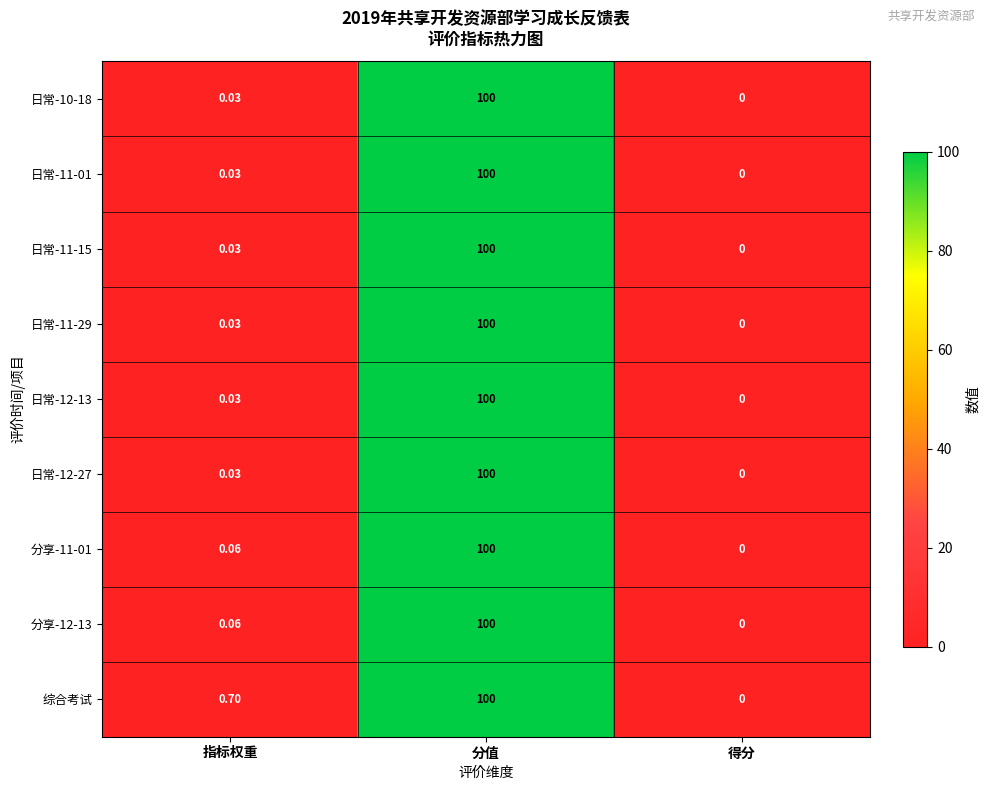

What is the total value across all series at 分值?

900.0